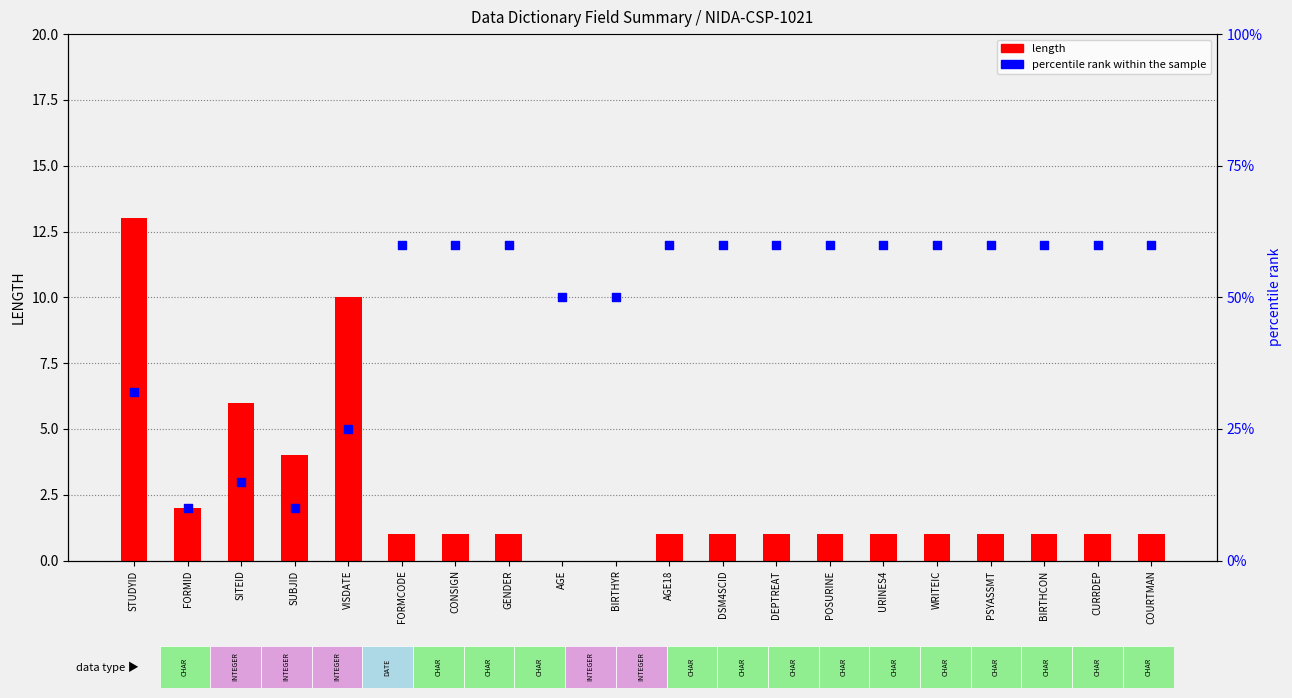

What is the total value across all series at SUBJID?

14